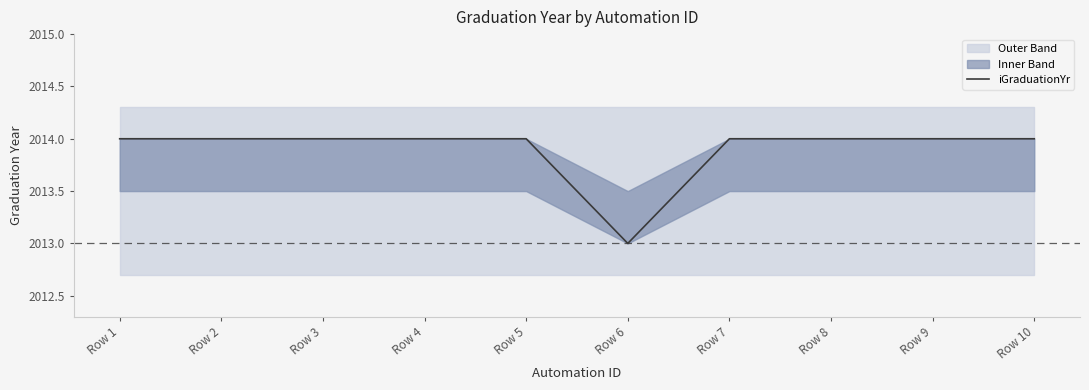

Where is the data nearest to the value 2013?

Row 6